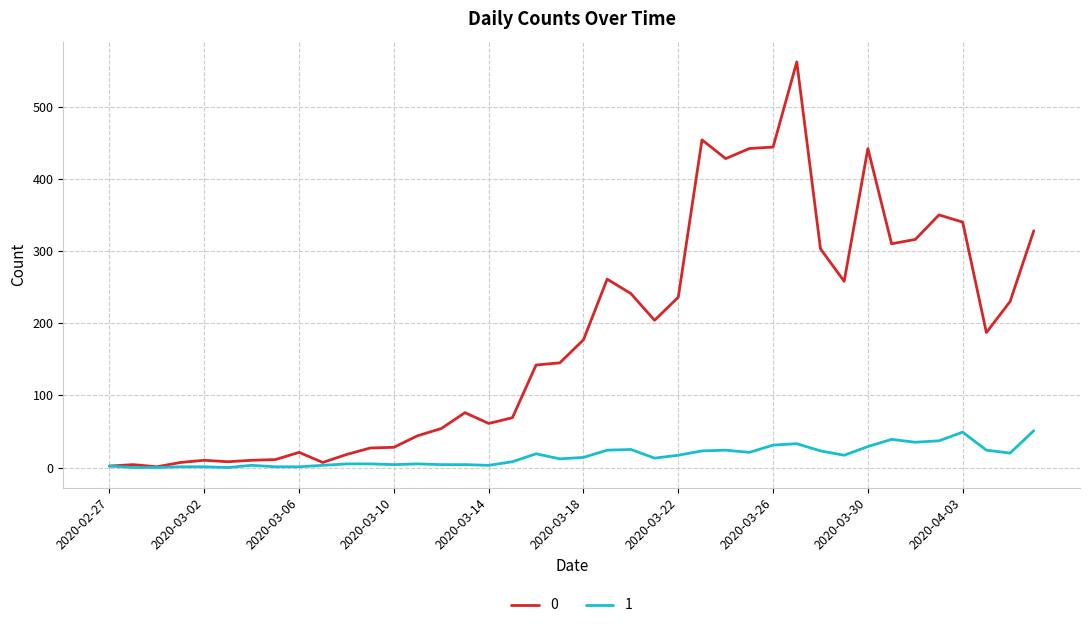

List the series in order of their peak value, lowest first.

1, 0